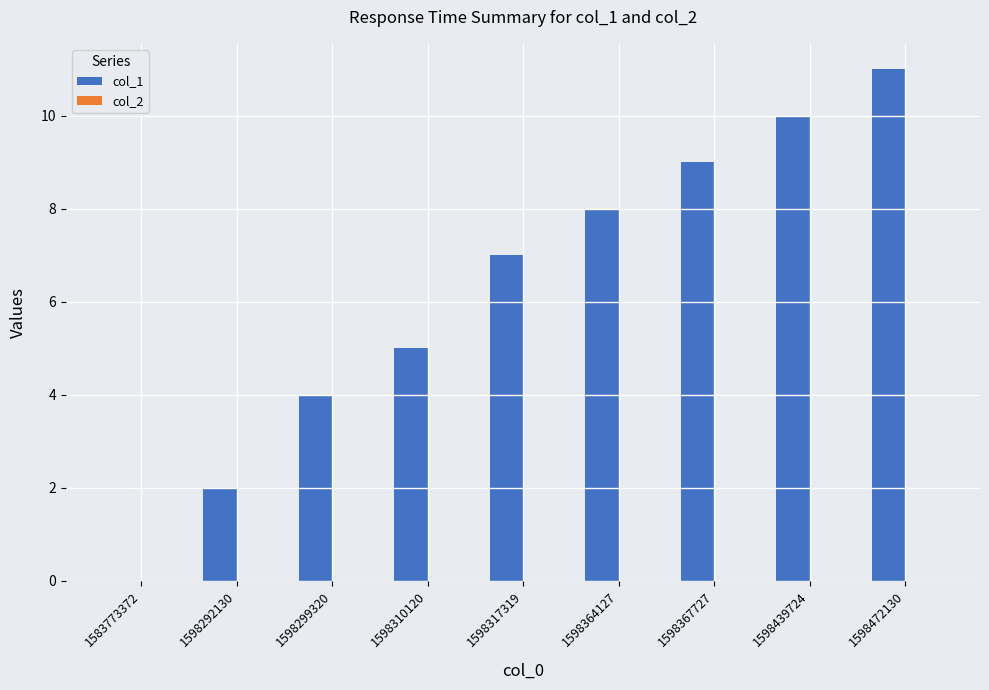

What is the change in value from 1583773372 to 1598317319?

+7